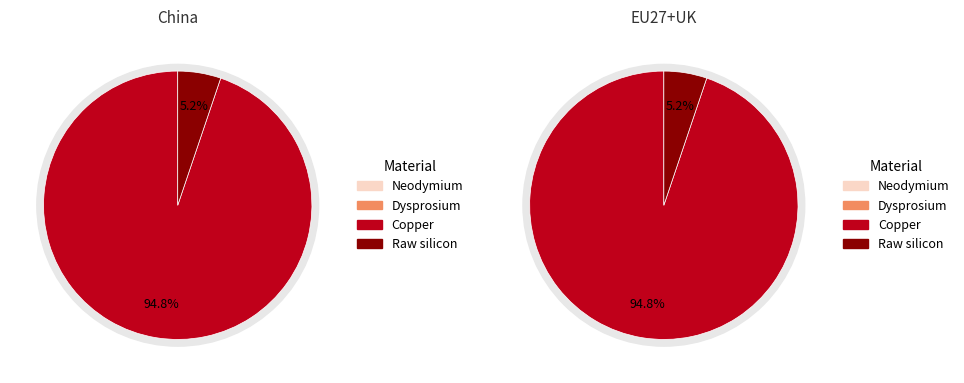

Combined, do Neodymium and Copper account for over 50%?

Yes